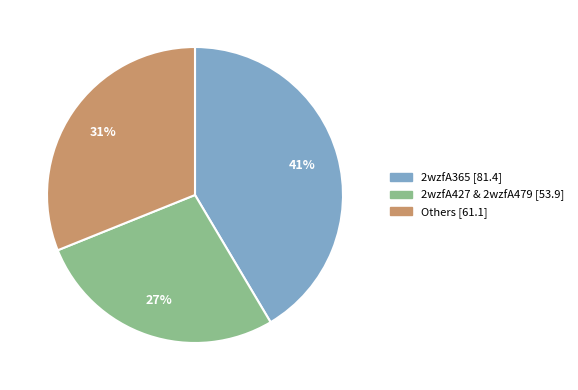

Does any single category account for the majority?

No